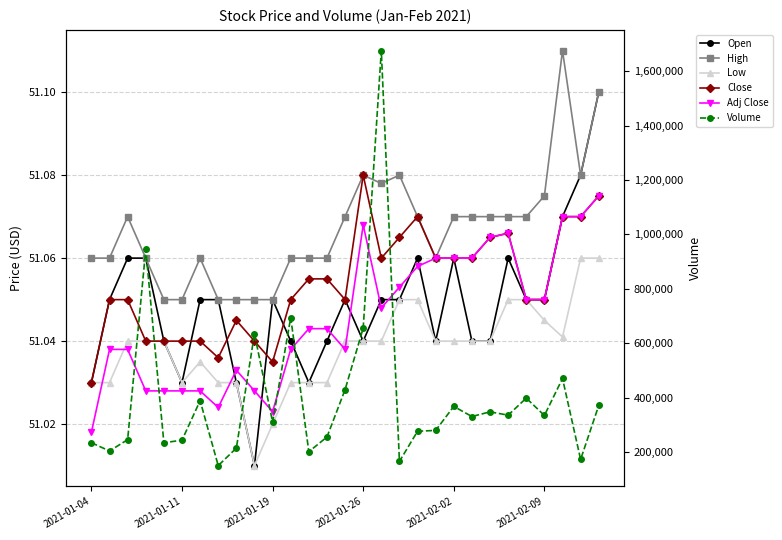

What is the average value of the Volume series?

398437.9